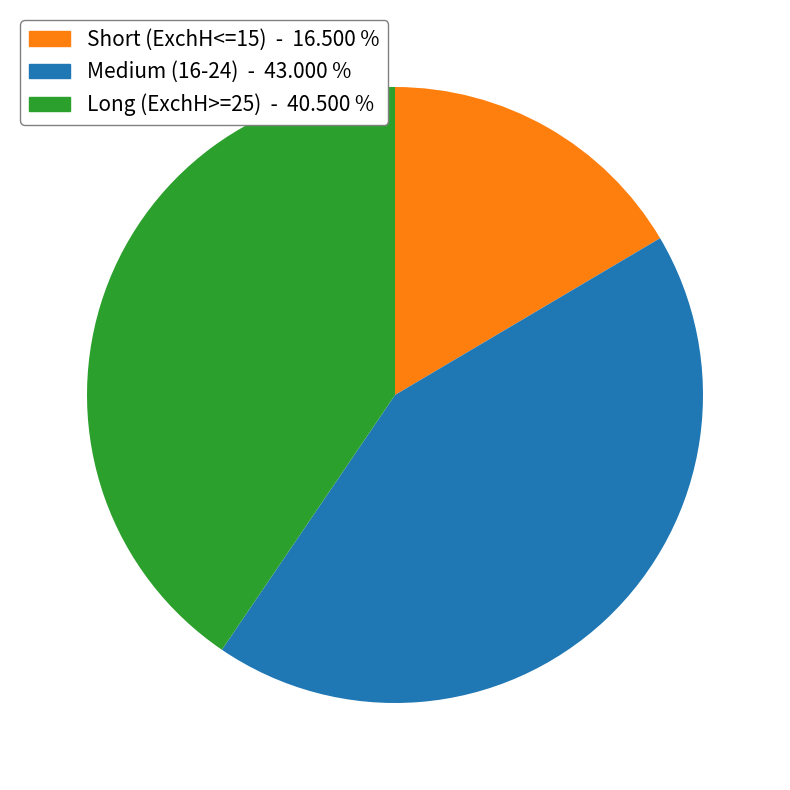

Rank the categories by value from lowest to highest.

Short (ExchH<=15) - 16.500 %, Long (ExchH>=25) - 40.500 %, Medium (16-24) - 43.000 %